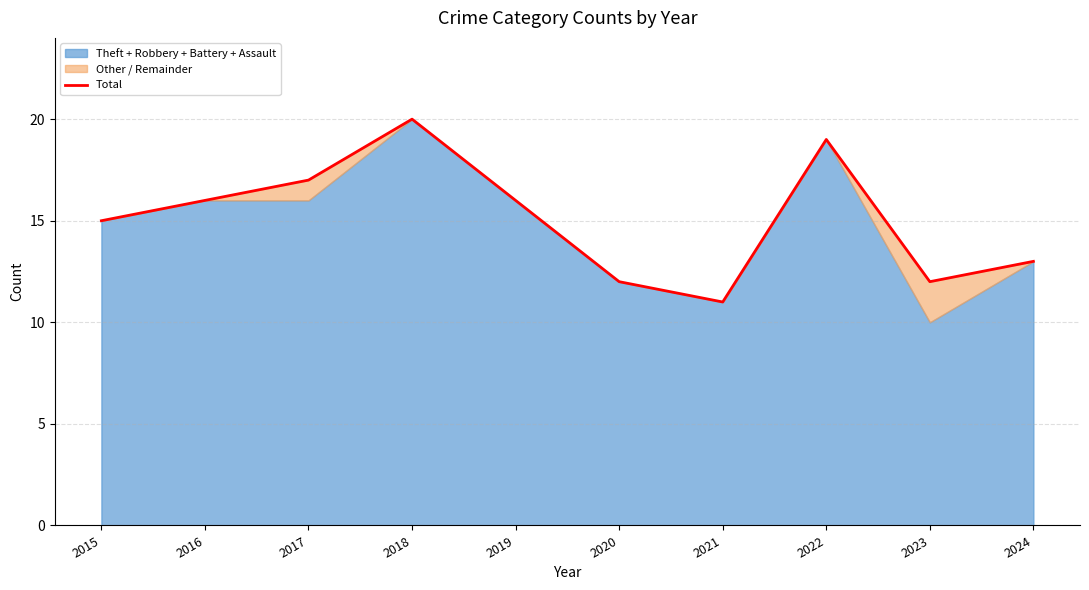

Count the values in the range 12 to 17.

7